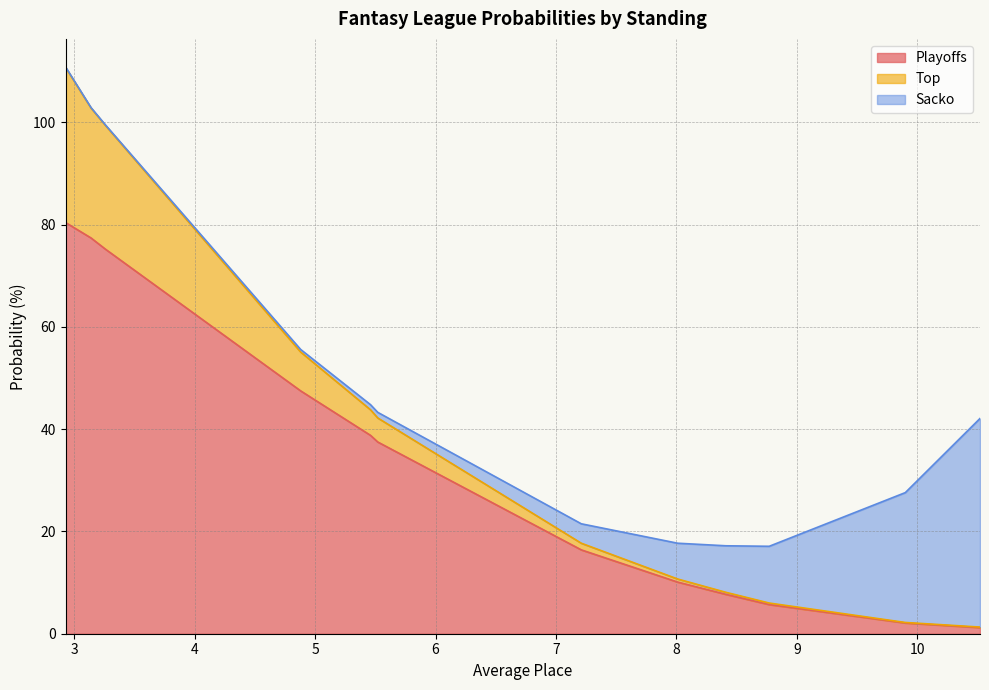

Reading left to right, transcribe all the data shown in this chart.

Playoffs: 2.93=80.4	3.14=77.4	3.26=75.2	4.88=47.5	5.46=38.8	5.52=37.5	7.21=16.4	8.01=10.1	8.41=7.7	8.77=5.7	9.9=2.1	10.52=1.2
Top: 2.93=30.3	3.14=25.4	3.26=24.2	4.88=7.6	5.46=5.0	5.52=4.7	7.21=1.3	8.01=0.6	8.41=0.4	8.77=0.3	9.9=0.1	10.52=0.1
Sacko: 2.93=0.1	3.14=0.1	3.26=0.1	4.88=0.5	5.46=1.0	5.52=1.1	7.21=3.8	8.01=7.0	8.41=9.1	8.77=11.1	9.9=25.4	10.52=40.8